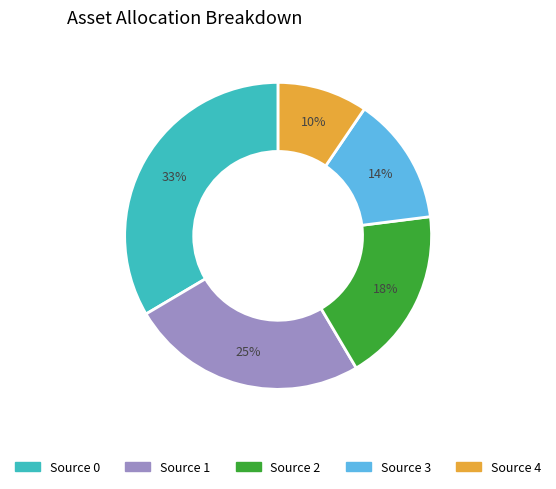

To the nearest percent, what is the average slice percentage?

20%